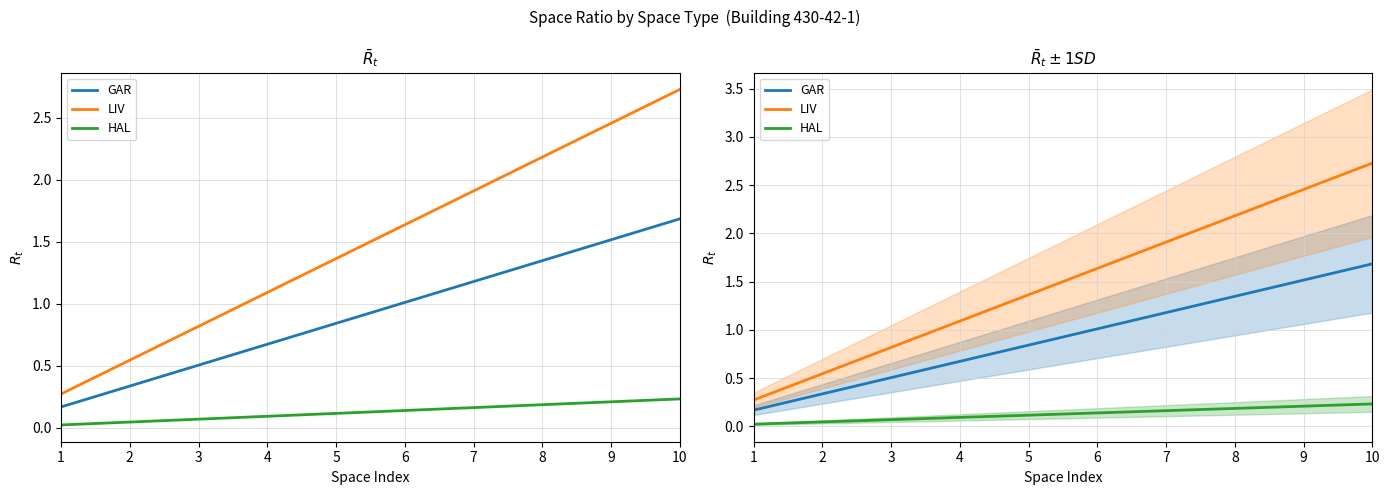

True or false: GAR and LIV intersect in this chart.

False